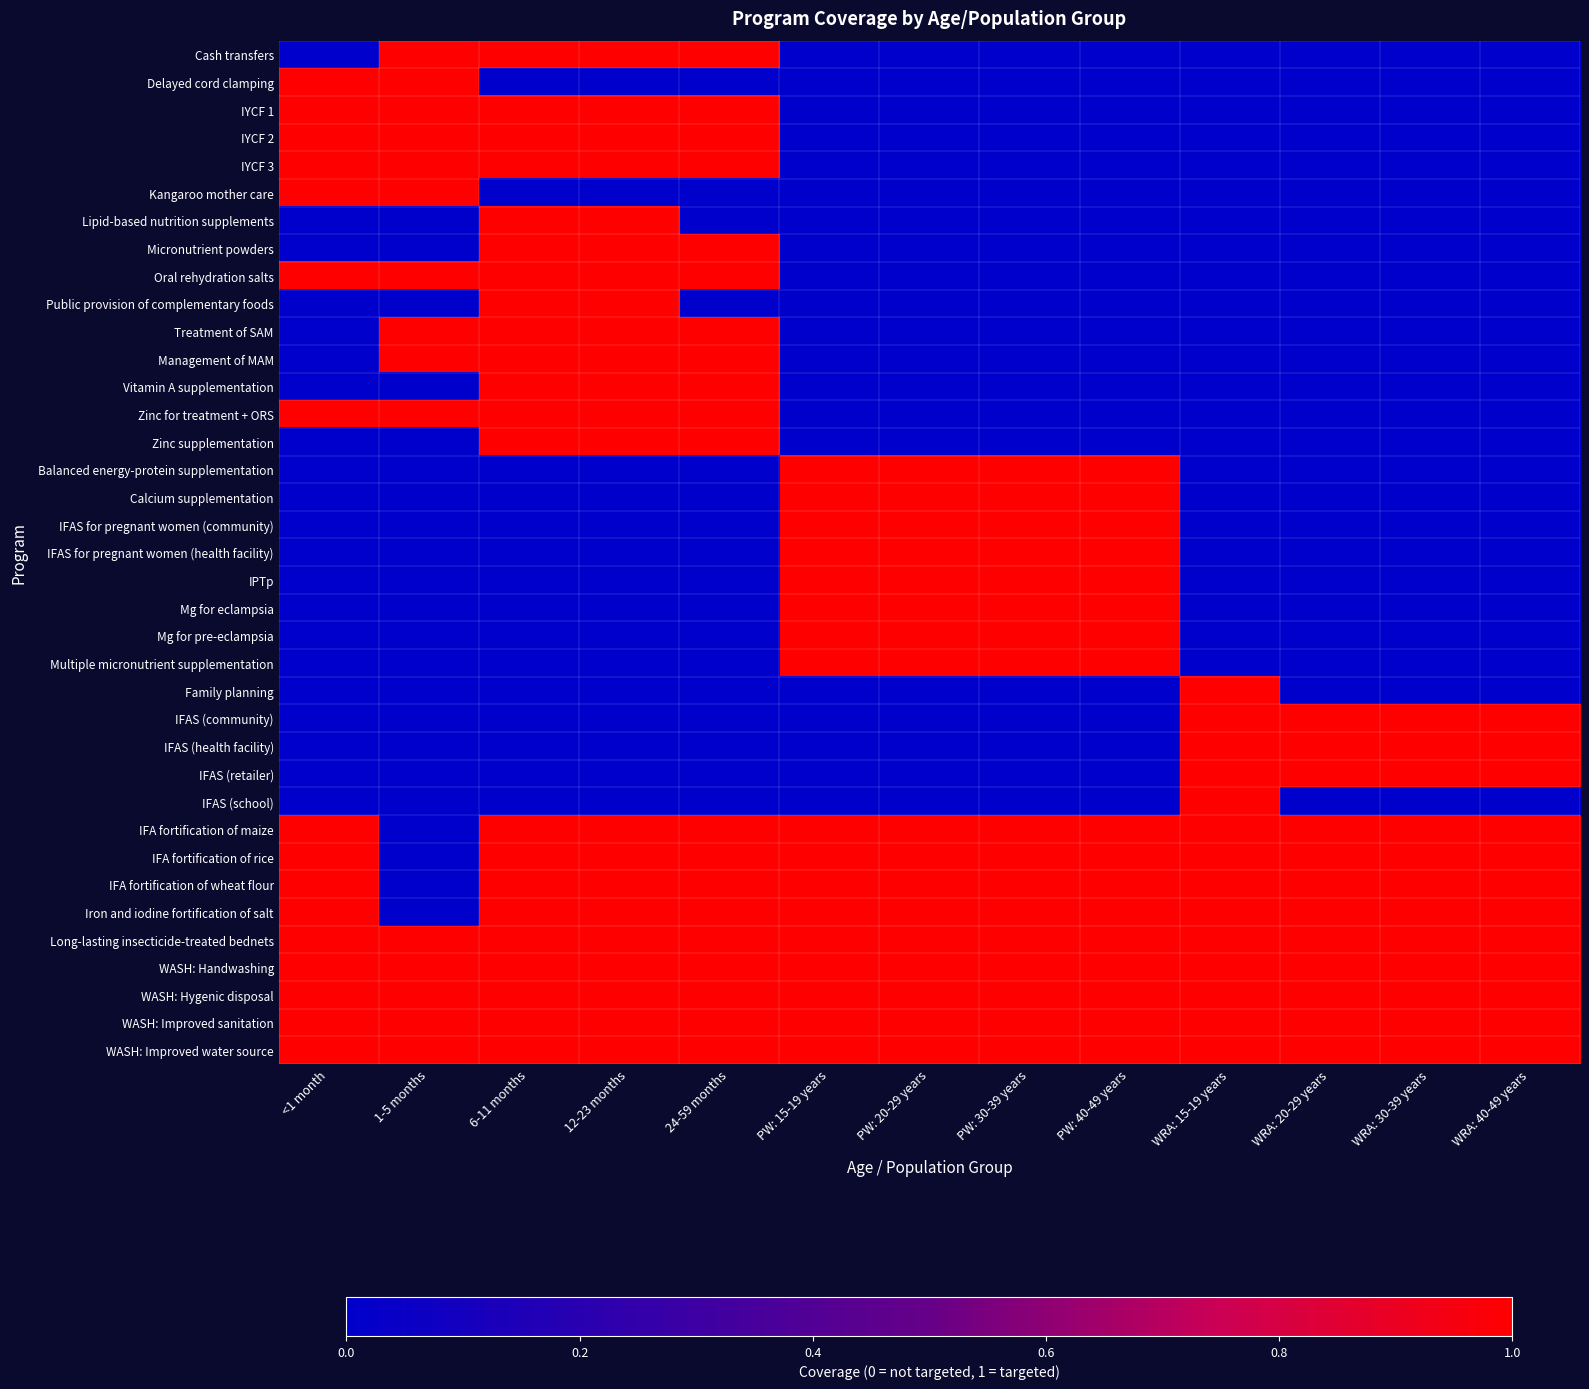

Which series has the largest total across all categories?

Long-lasting insecticide-treated bednets